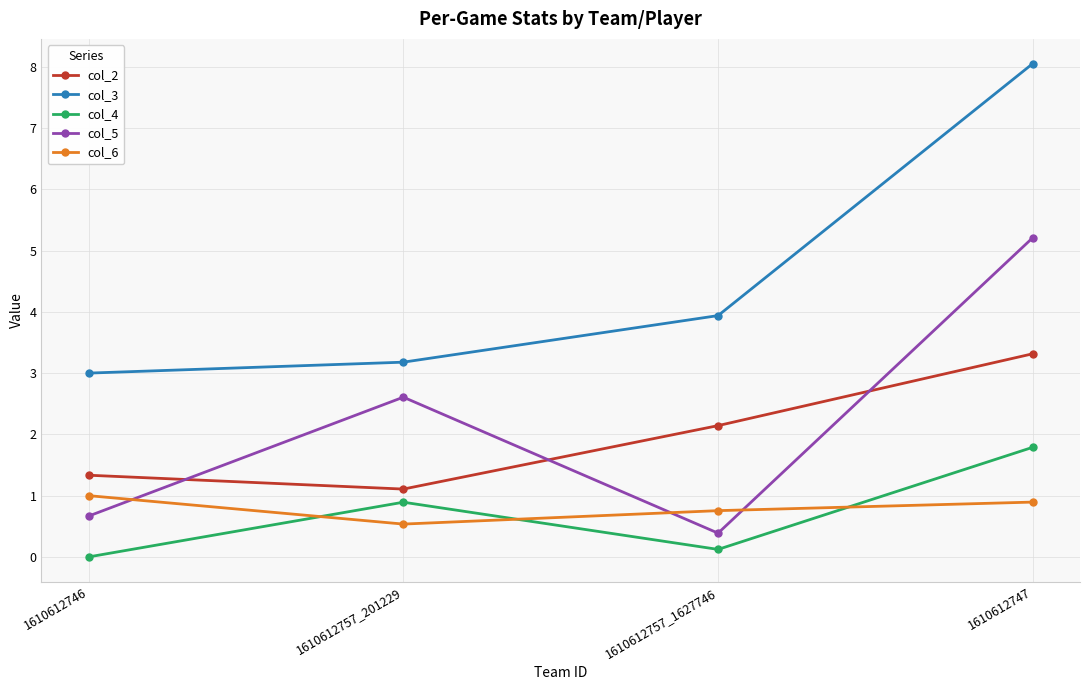

Rank the series by their maximum value, from lowest to highest.

col_6, col_4, col_2, col_5, col_3